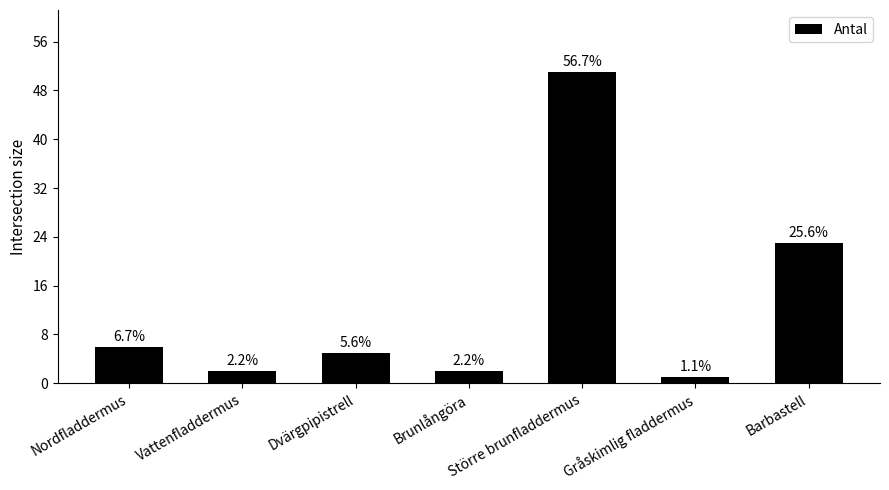

How many bars are there in total?

7